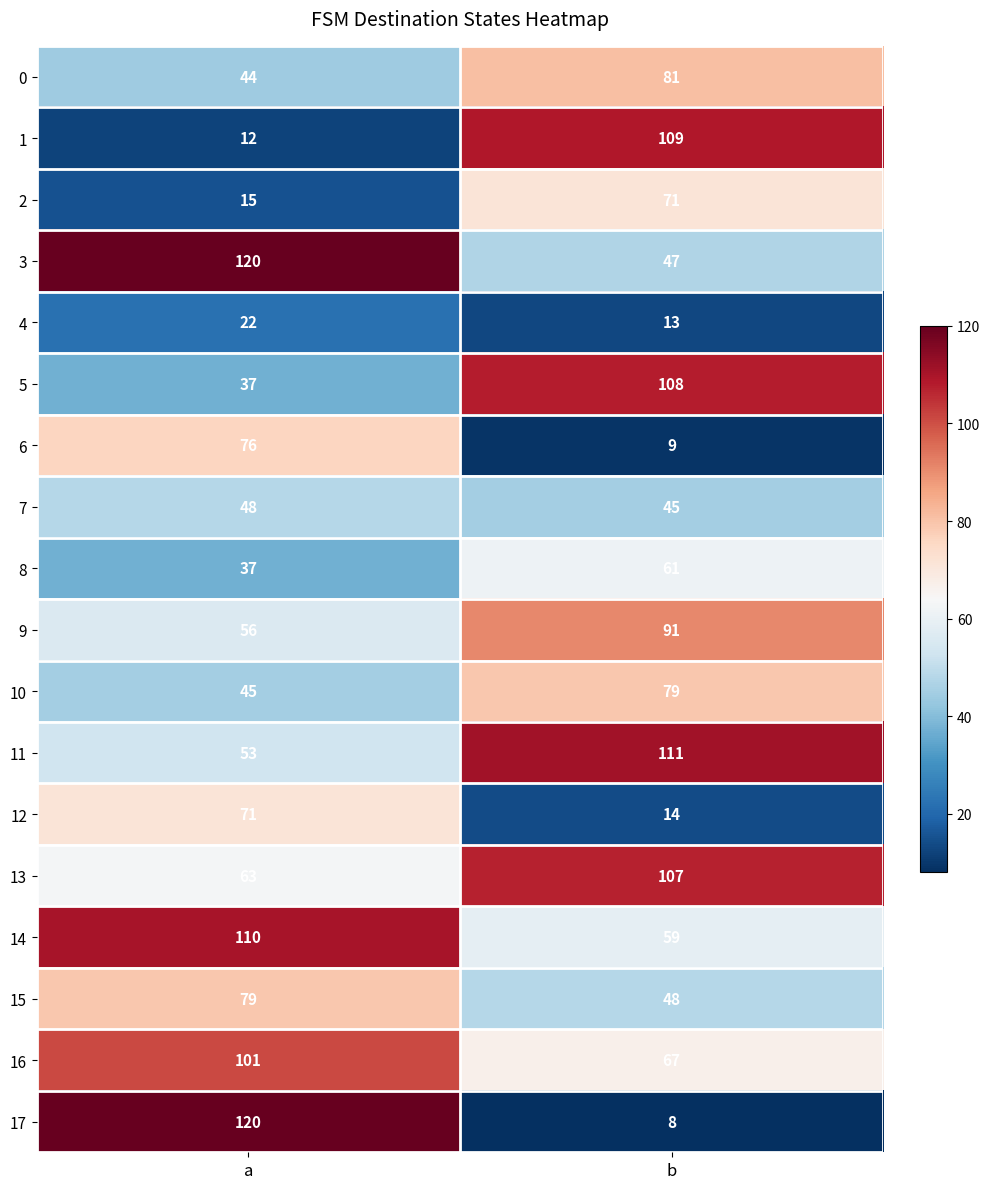

True or false: 15 has a value of 48 at b.

True